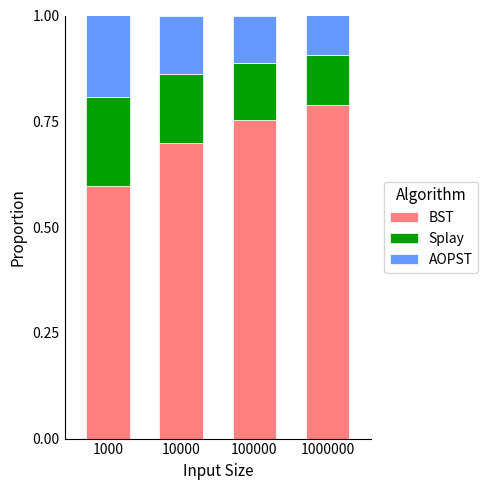

List the labels in order of BST value, smallest first.

1000, 10000, 100000, 1000000